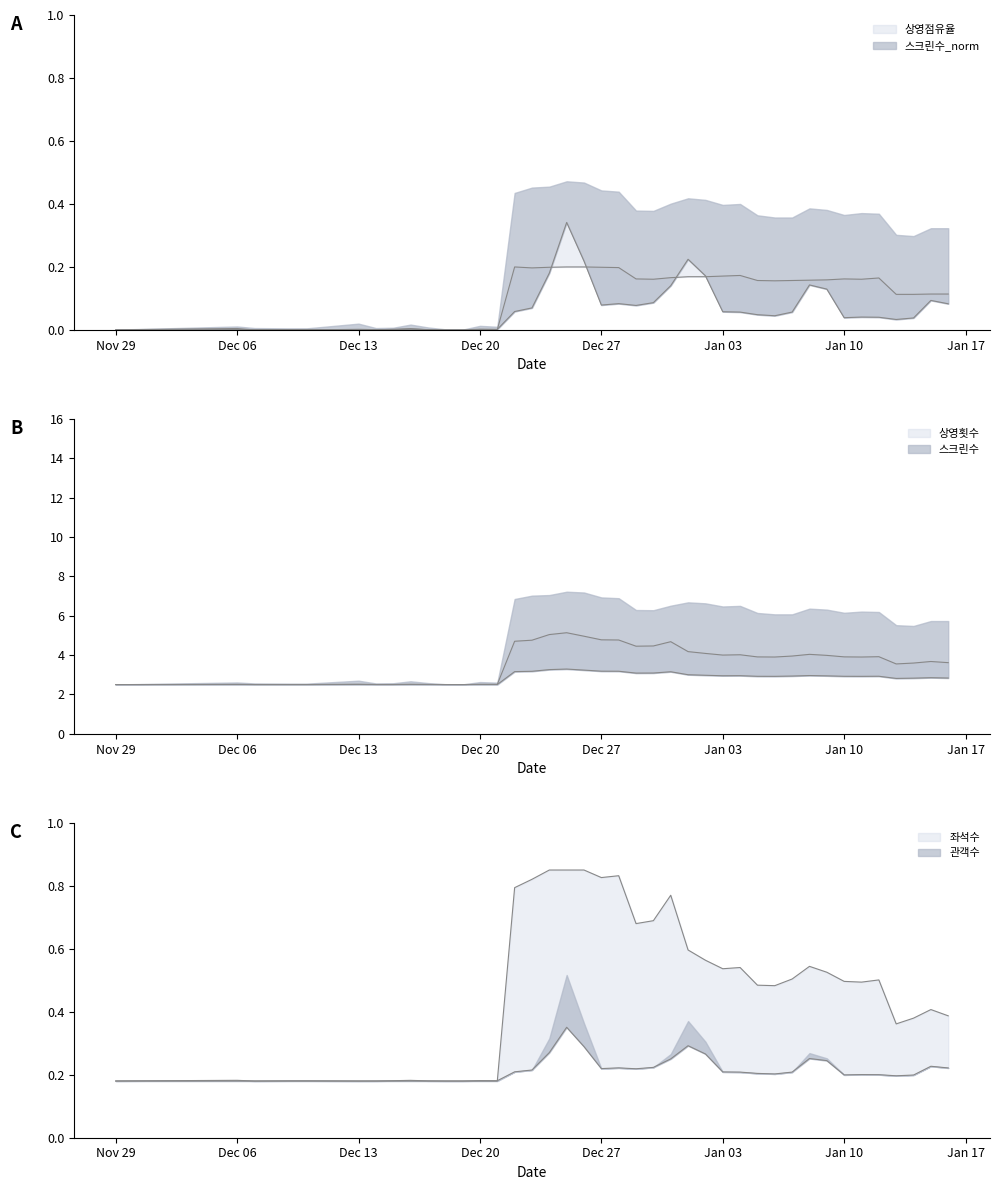

At which category does 상영점유율 reach its first local valley?

2010-12-23